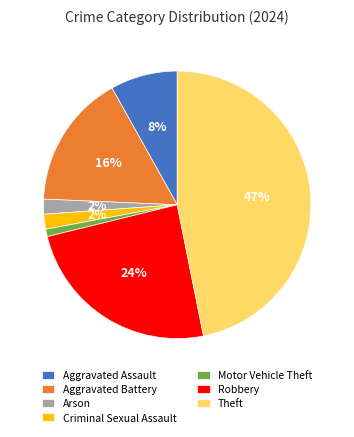

Which has a higher value, Criminal Sexual Assault or Robbery?

Robbery